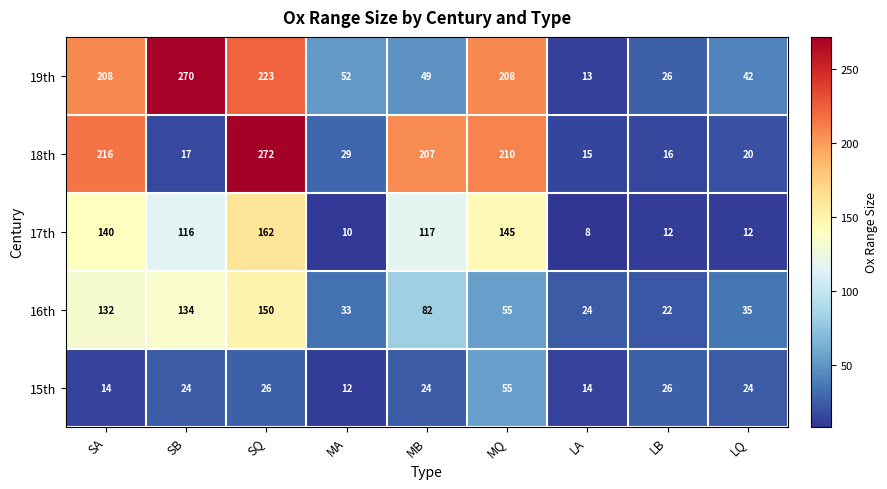

What is the difference between the maximum and second lowest values in the 16th series?

126